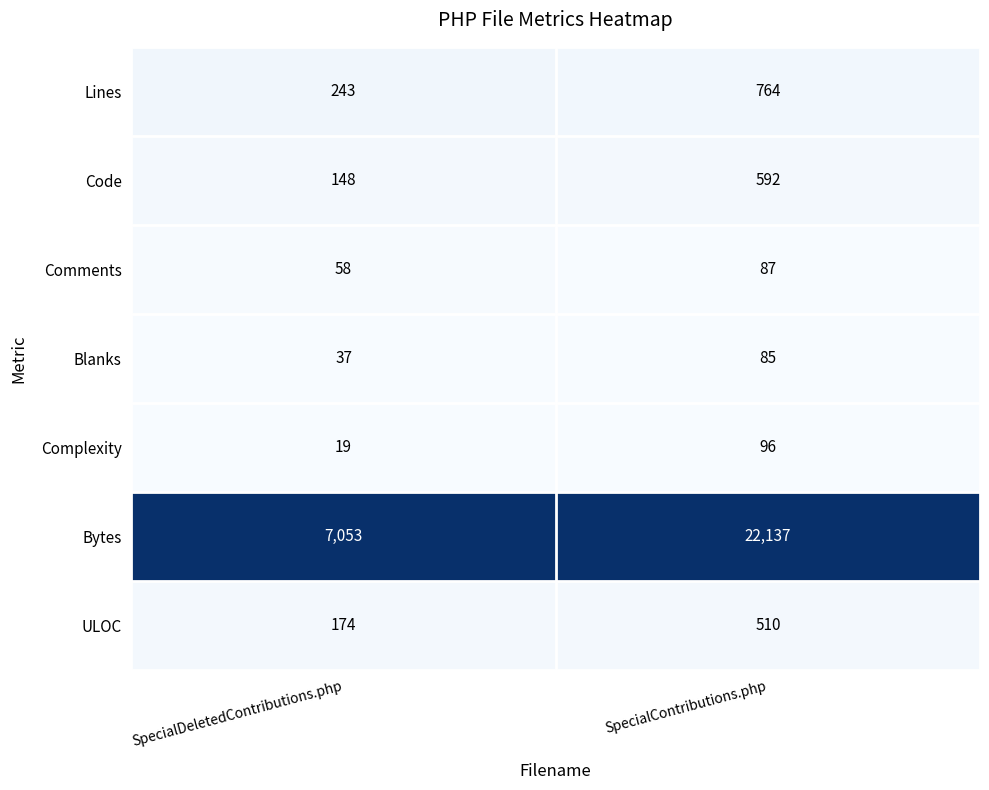

What is the maximum value for Blanks?

85